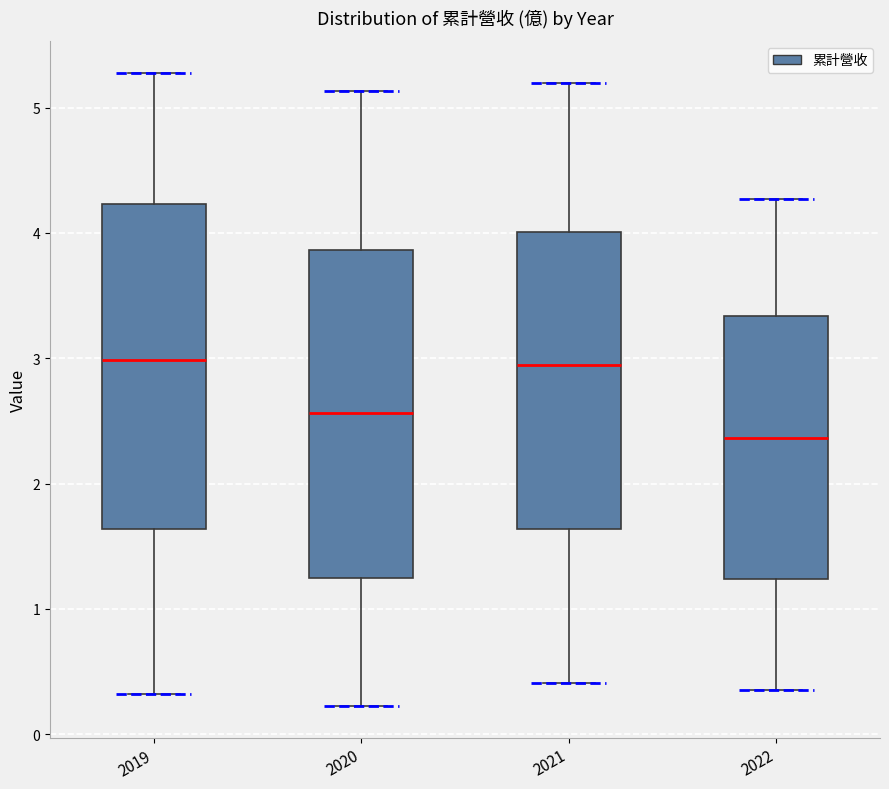

Reading left to right, transcribe this box plot: for each box, give where its median line is, the range the box spans, and where its two whiskers end, as read against the y-axis. The values are not printed on the chart, so give them approximately, as read against the axis.

2019: median 3.0, box 1.6 to 4.2, whiskers 0.3 to 5.3
2020: median 2.6, box 1.2 to 3.9, whiskers 0.2 to 5.1
2021: median 2.9, box 1.6 to 4.0, whiskers 0.4 to 5.2
2022: median 2.4, box 1.2 to 3.3, whiskers 0.4 to 4.3